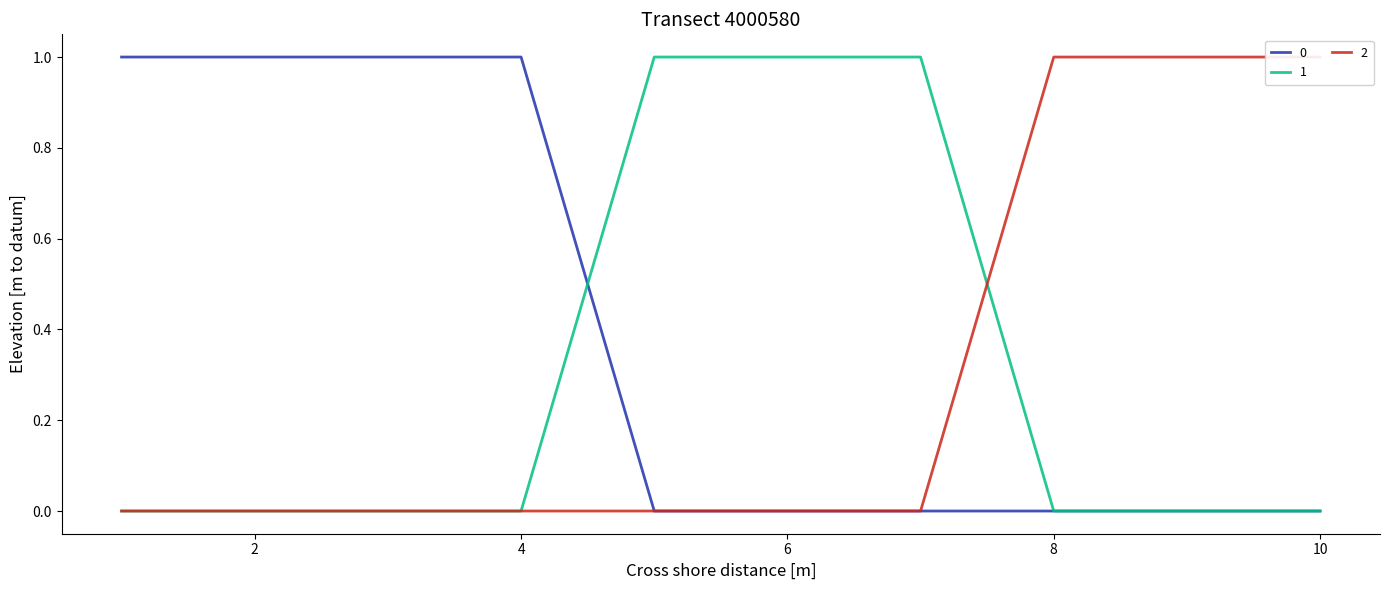

The value of 1 at 4 is 0. True or false?

True